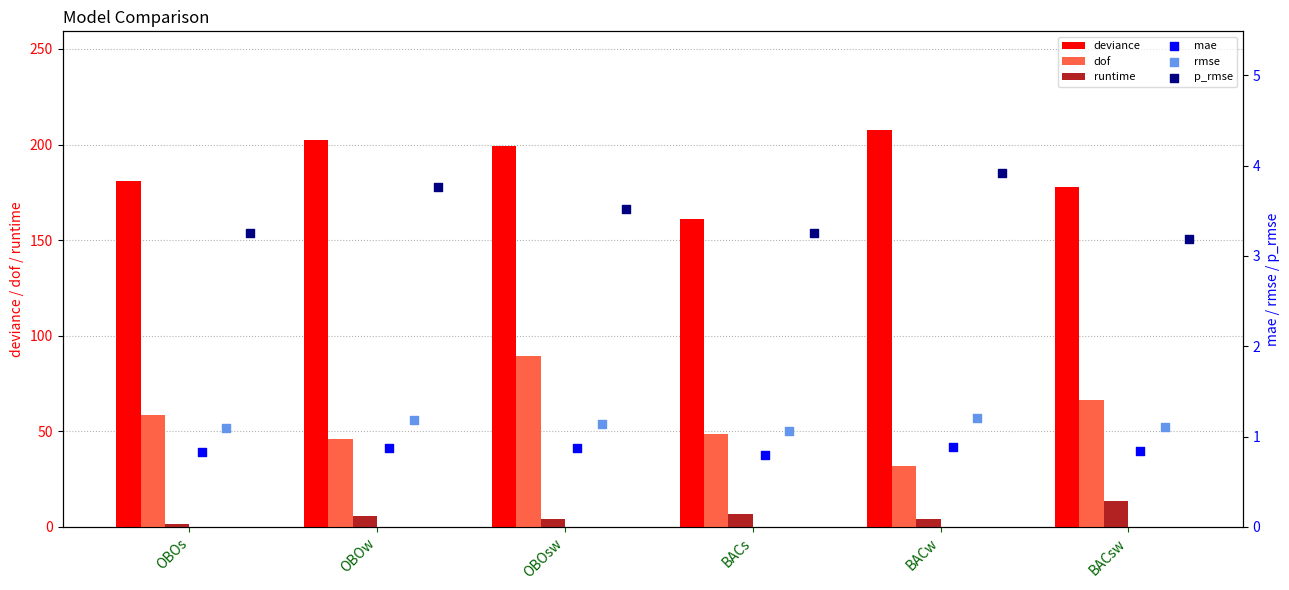

What are all the series names shown in the legend?

deviance, dof, runtime, mae, rmse, p_rmse